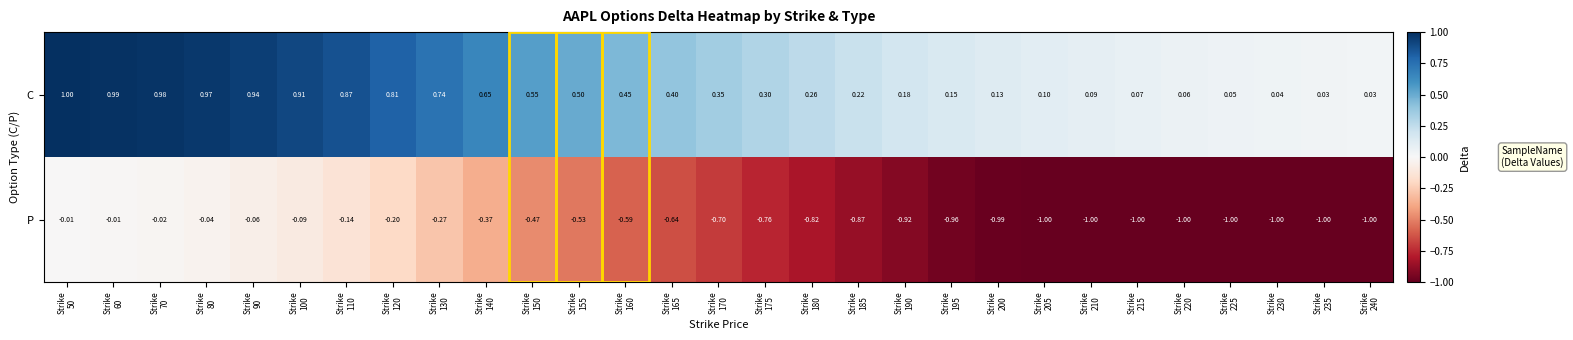

List the series in order of their peak value, highest first.

C, P